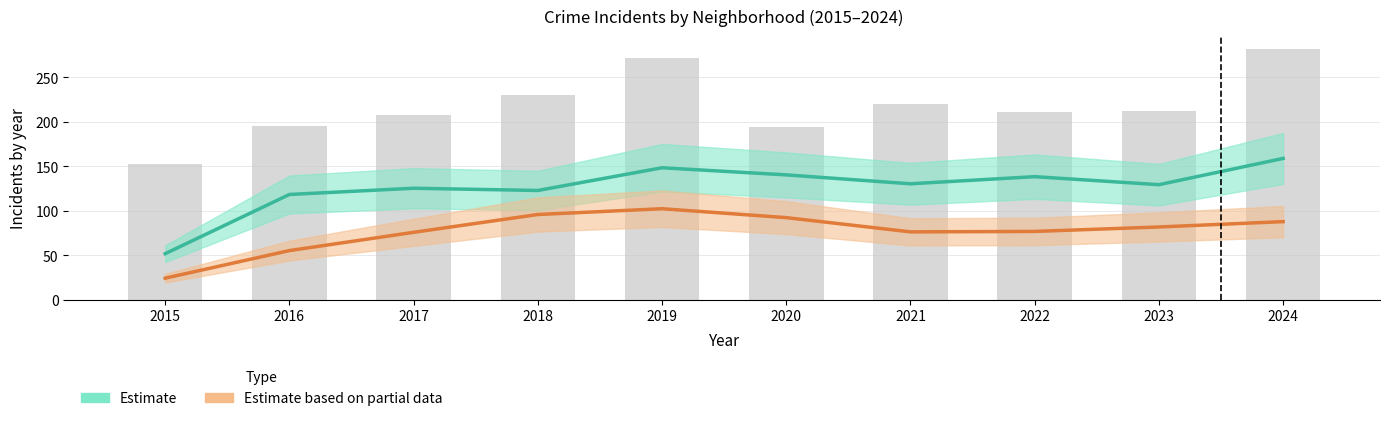

Reading left to right, what are all the values shown in this chart?

Estimate: 52.0	118.5	125.5	123.0	148.5	140.5	130.5	138.5	129.5	159.0
Estimate based on partial data: 24.5	55.5	76.0	96.0	102.5	92.5	76.5	77.0	82.0	88.0